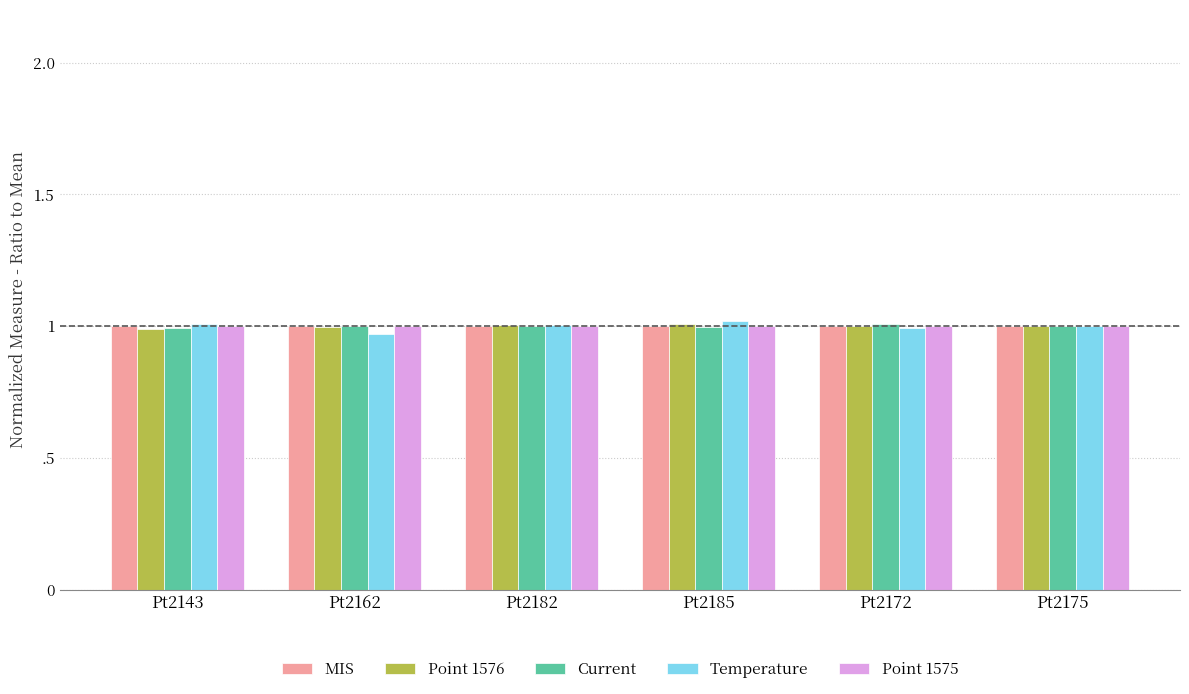

List the series in order of their peak value, lowest first.

Point 1575, MIS, Point 1576, Current, Temperature